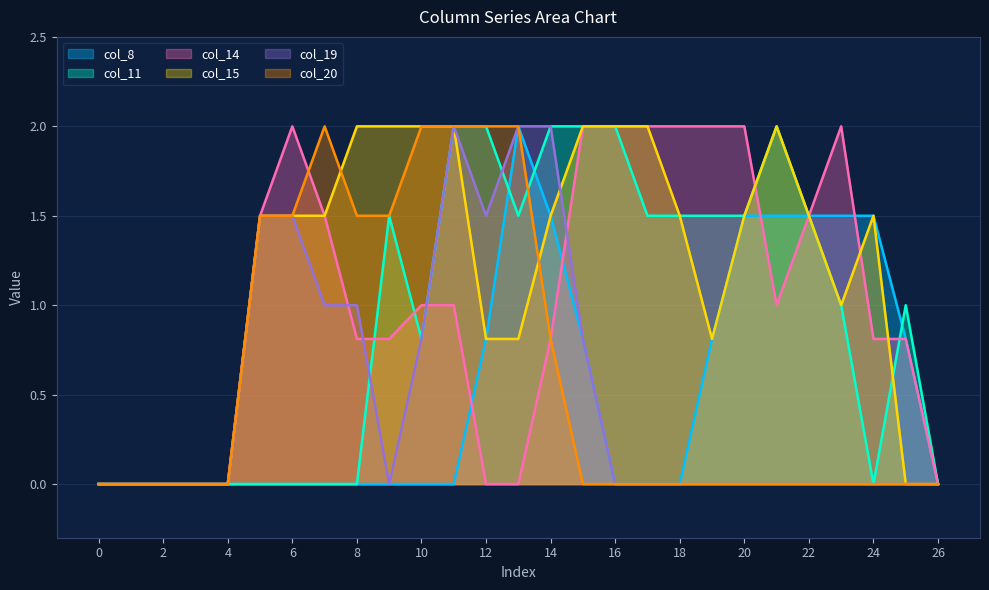

Reading right to left, what are all the values shown in this chart?

col_8: 0.0	0.8	1.5	1.5	1.5	1.5	1.5	0.8	0.0	0.0	0.0	0.8	1.5	2.0	0.8	0.0	0.0	0.0	0.0	0.0	0.0	0.0	0.0	0.0	0.0	0.0	0.0
col_11: 0.0	1.0	0.0	1.0	1.5	2.0	1.5	1.5	1.5	1.5	2.0	2.0	2.0	1.5	2.0	2.0	0.8	1.5	0.0	0.0	0.0	0.0	0.0	0.0	0.0	0.0	0.0
col_14: 0.0	0.8	0.8	2.0	1.5	1.0	2.0	2.0	2.0	2.0	2.0	2.0	0.8	0.0	0.0	1.0	1.0	0.8	0.8	1.5	2.0	1.5	0.0	0.0	0.0	0.0	0.0
col_15: 0.0	0.0	1.5	1.0	1.5	2.0	1.5	0.8	1.5	2.0	2.0	2.0	1.5	0.8	0.8	2.0	2.0	2.0	2.0	1.5	1.5	1.5	0.0	0.0	0.0	0.0	0.0
col_19: 0.0	0.0	0.0	0.0	0.0	0.0	0.0	0.0	0.0	0.0	0.0	0.8	2.0	2.0	1.5	2.0	0.8	0.0	1.0	1.0	1.5	1.5	0.0	0.0	0.0	0.0	0.0
col_20: 0.0	0.0	0.0	0.0	0.0	0.0	0.0	0.0	0.0	0.0	0.0	0.0	0.8	2.0	2.0	2.0	2.0	1.5	1.5	2.0	1.5	1.5	0.0	0.0	0.0	0.0	0.0